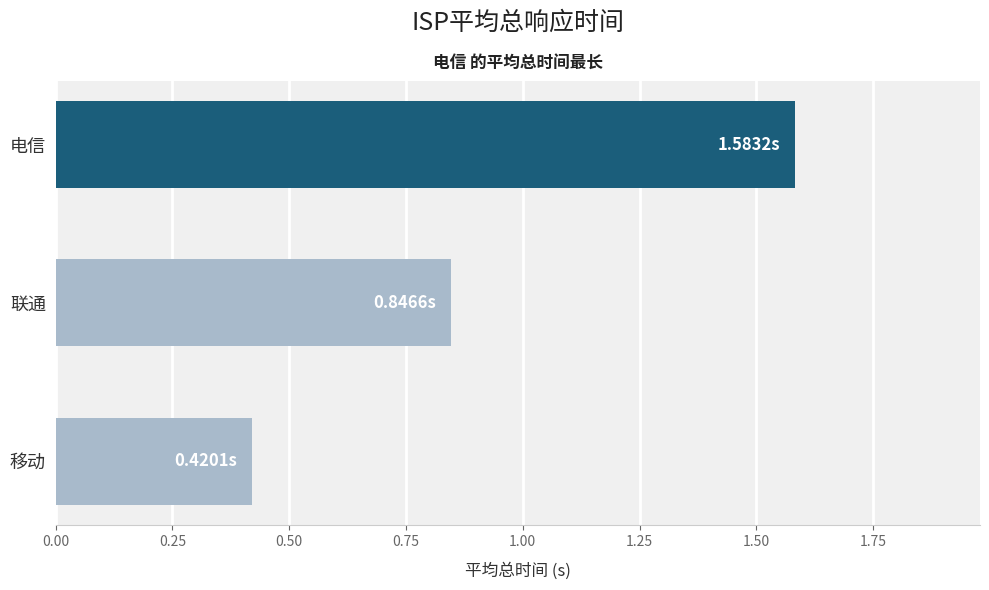

Which label corresponds to the smallest value in the chart?

移动